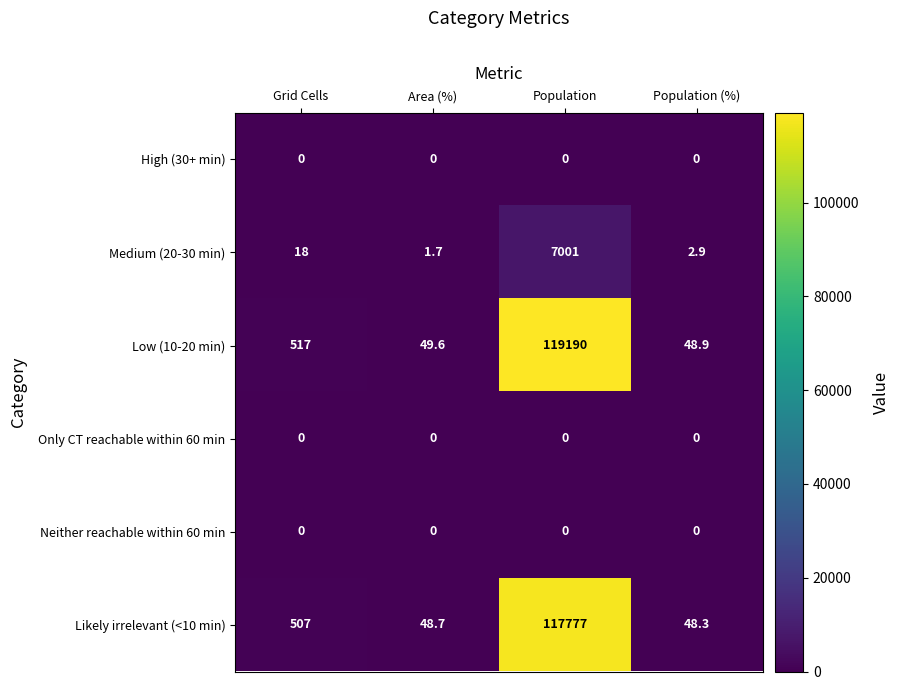

Reading left to right, what are all the values shown in this chart?

High (30+ min): Grid Cells=0.0	Area (%)=0.0	Population=0.0	Population (%)=0.0
Medium (20-30 min): Grid Cells=18.0	Area (%)=1.7	Population=7001.0	Population (%)=2.9
Low (10-20 min): Grid Cells=517.0	Area (%)=49.6	Population=119190.0	Population (%)=48.9
Only CT reachable within 60 min: Grid Cells=0.0	Area (%)=0.0	Population=0.0	Population (%)=0.0
Neither reachable within 60 min: Grid Cells=0.0	Area (%)=0.0	Population=0.0	Population (%)=0.0
Likely irrelevant (<10 min): Grid Cells=507.0	Area (%)=48.7	Population=117777.0	Population (%)=48.3